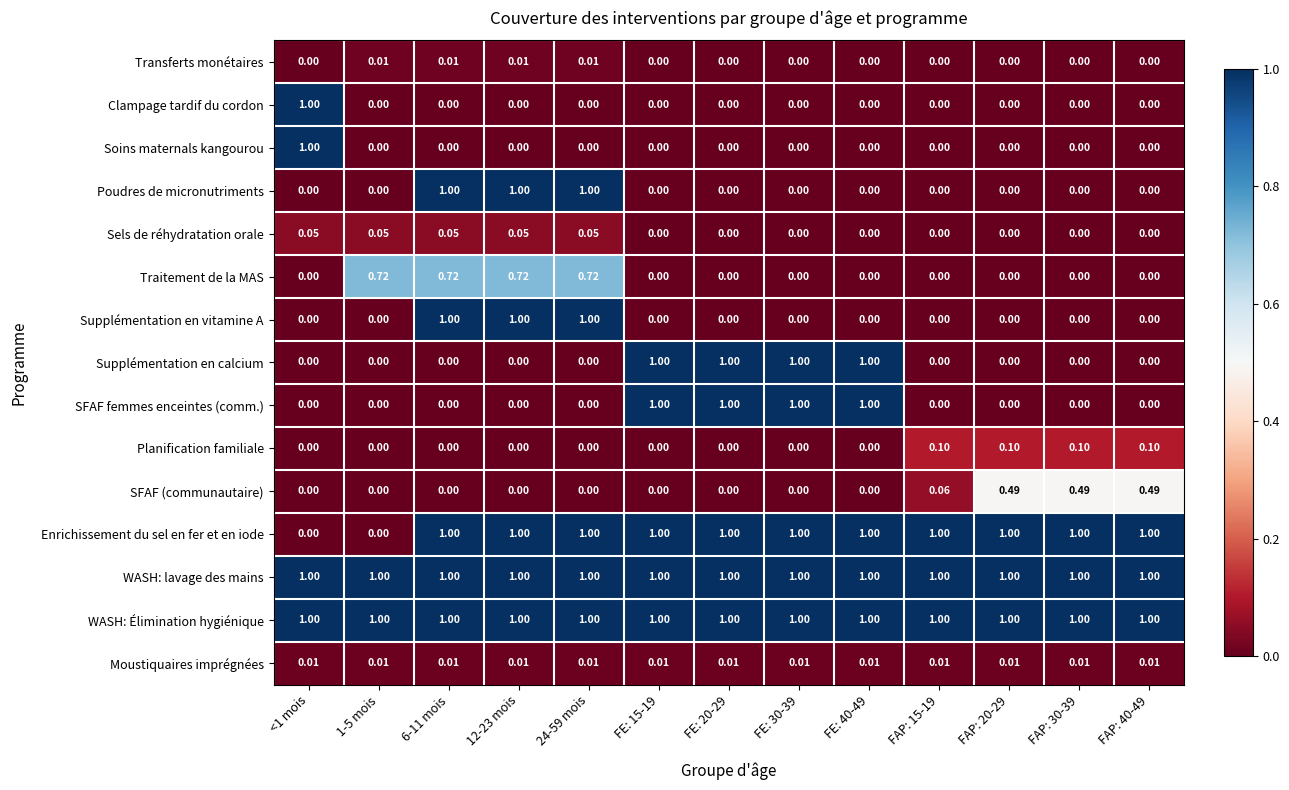

Which series changed the most between FAP: 15-19 and FAP: 20-29?

SFAF (communautaire)